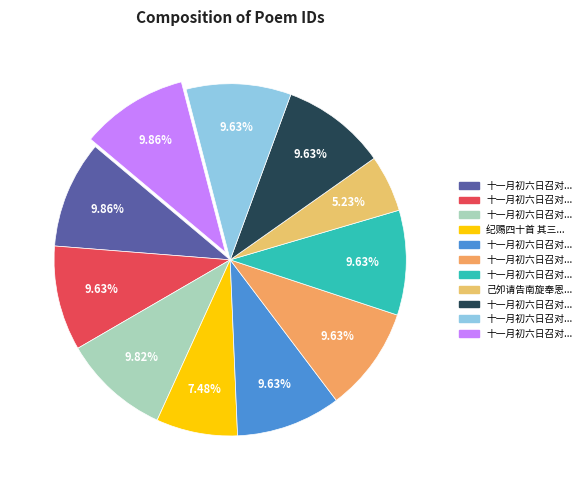

Rank the categories by value from lowest to highest.

己夘请告南旋奉恩诏乘传并赐金绮路费, 纪赐四十首 其三十 己夘请告南旋奉恩诏乘传并赐金绮路费, 十一月初六日召对文华殿旋奉严旨革职待罪感恩述事 其一, 十一月初六日召对文华殿旋奉严旨革职待罪感恩述事 其二, 十一月初六日召对文华殿旋奉严旨革职待罪感恩述事 其三, 十一月初六日召对文华殿旋奉严旨革职待罪感恩述事三首 其二, 十一月初六日召对文华殿旋奉严旨革职待罪感恩述事 其五, 十一月初六日召对文华殿旋奉严旨革职待罪感恩述事三首 其三, 十一月初六日召对文华殿旋奉严旨革职待罪感恩述事三首 其一, 十一月初六日召对文华殿旋奉严旨革职待罪感恩述事, 十一月初六日召对文华殿旋奉严旨革职待罪感恩述事三首